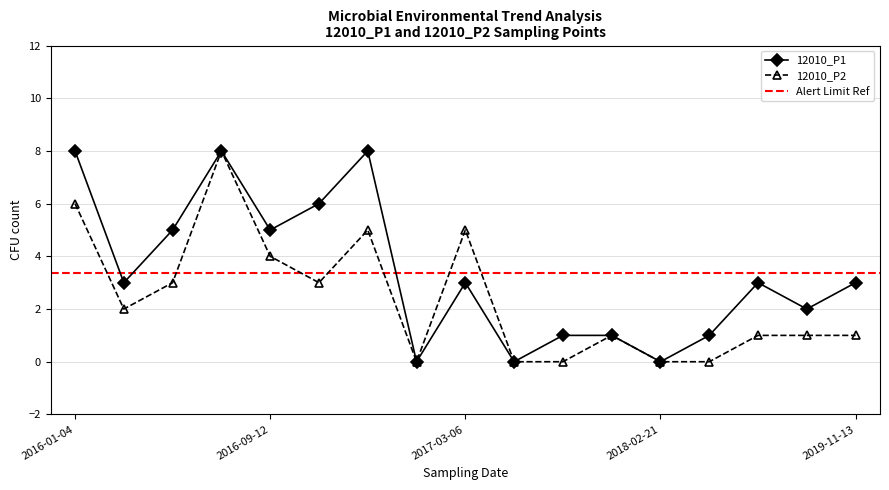

At which label does 12010_P1 reach its minimum?

2017-02-11